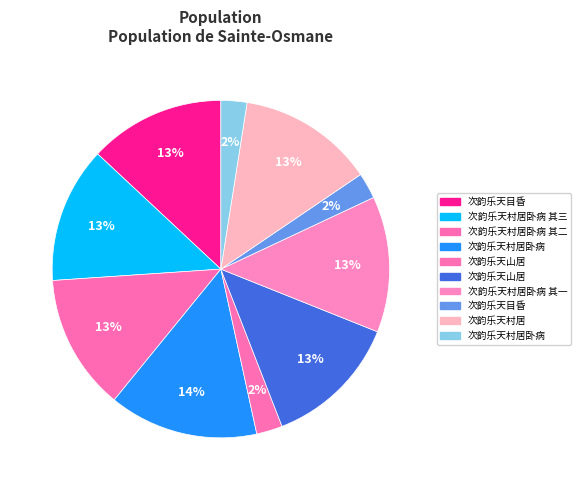

To the nearest percent, what is the difference between the largest and smallest slice percentages?

12%